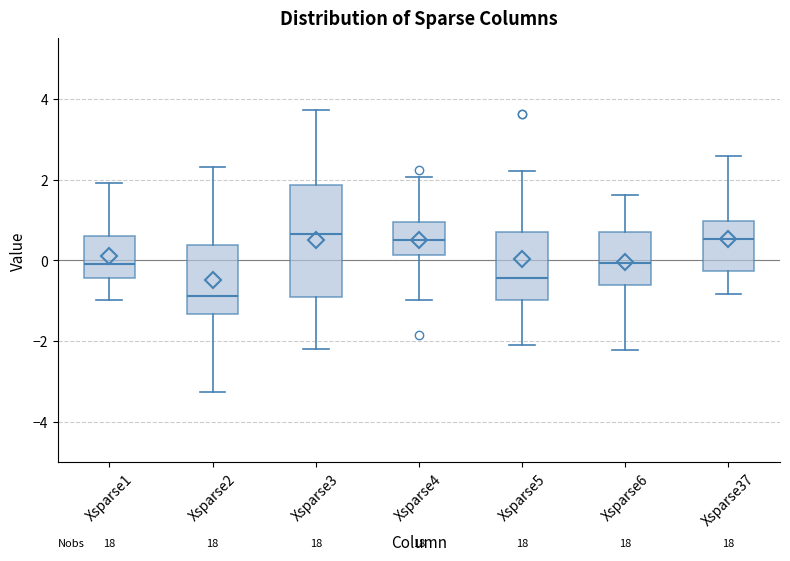

Which box is the tallest, from its lower edge to its upper edge?

Xsparse3